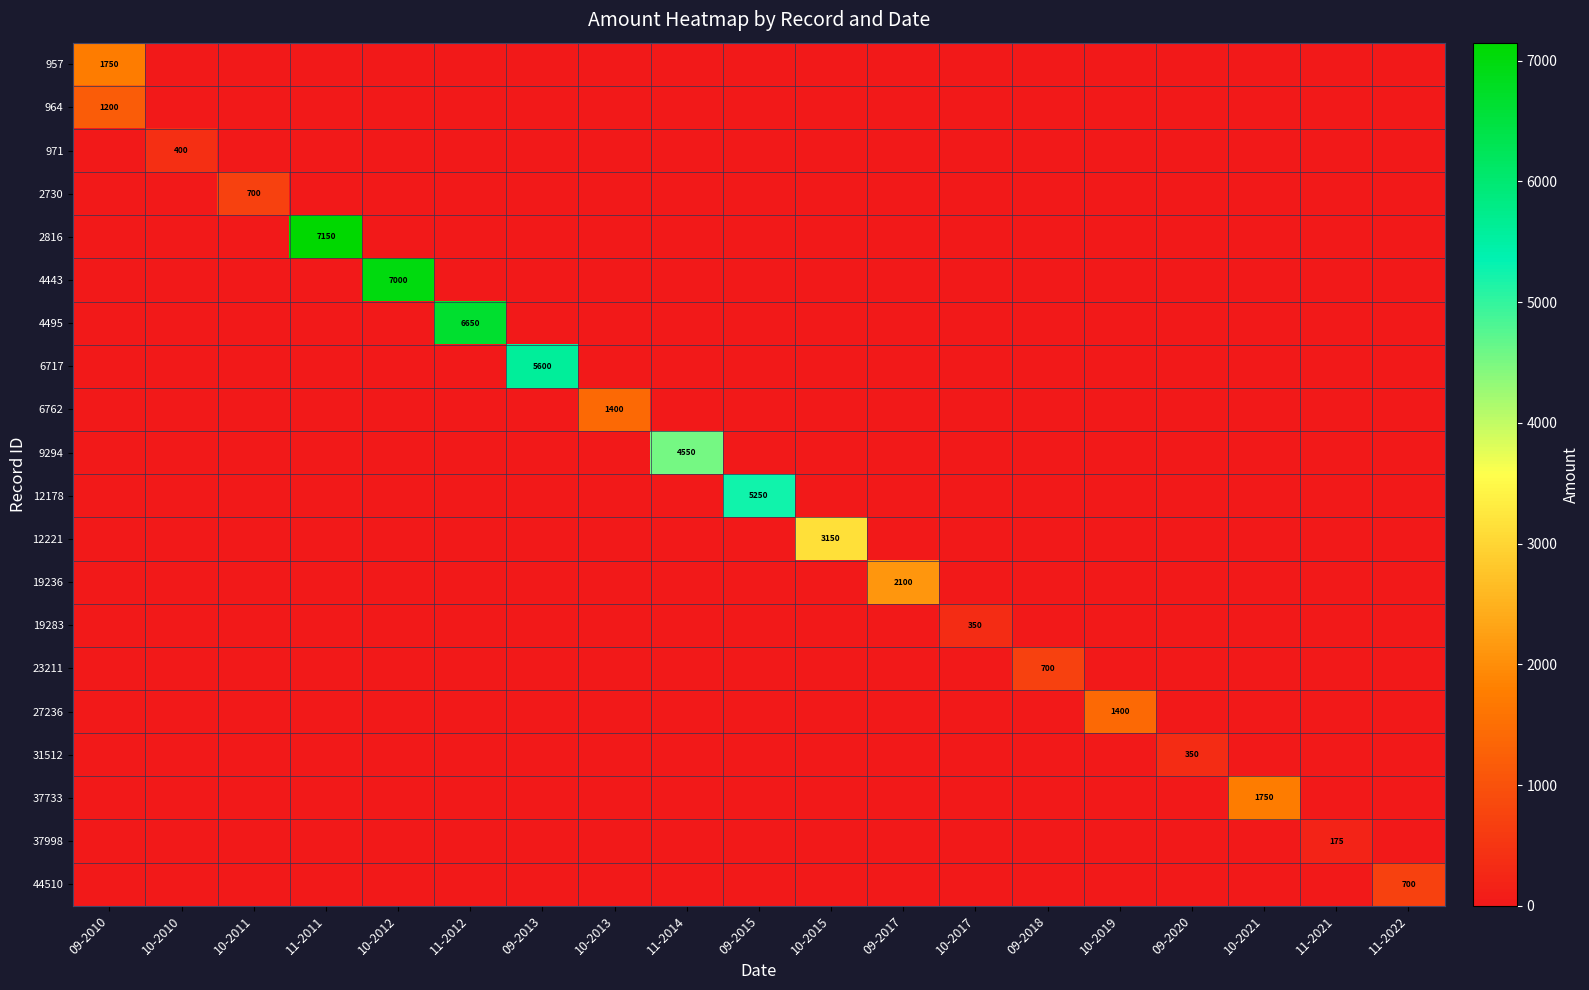

Is it true that 19236 equals 2100 at 09-2017?

True